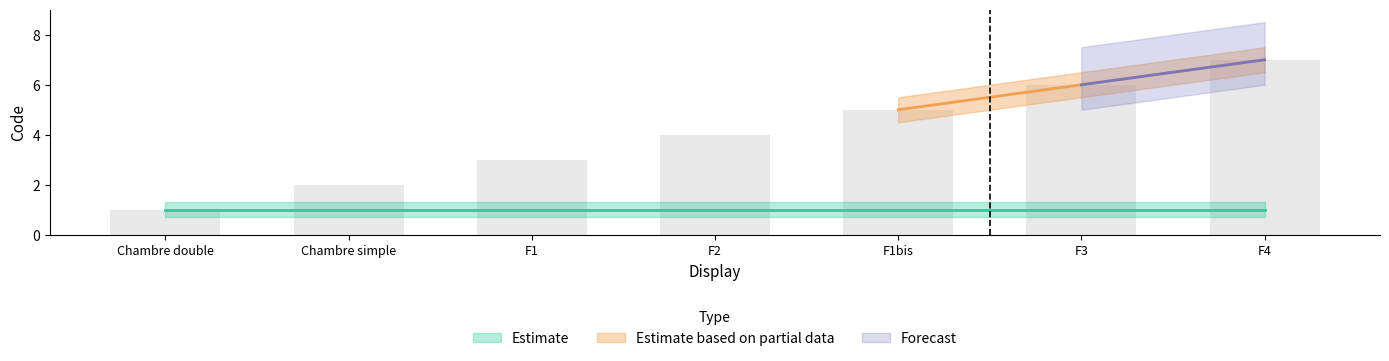

At which category is the sum across all series the highest?

F4